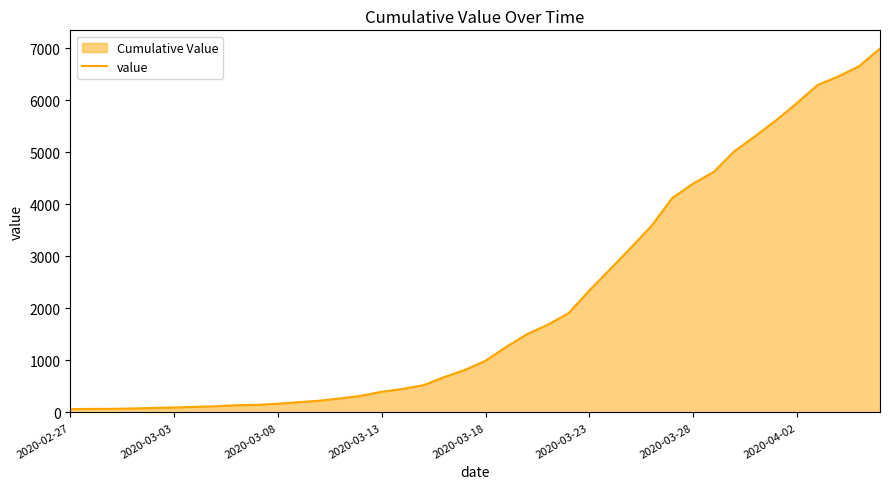

What is the maximum value shown in the chart?

6995